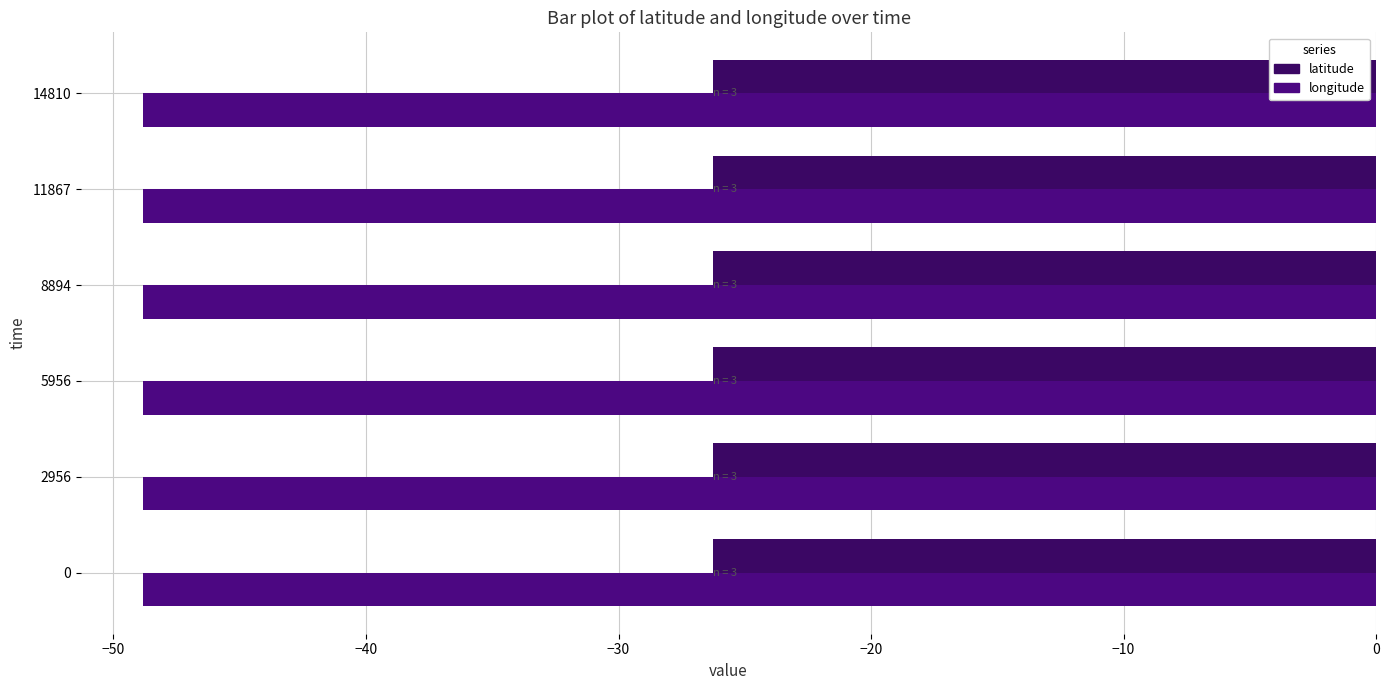

Which series has the widest spread of values?

longitude